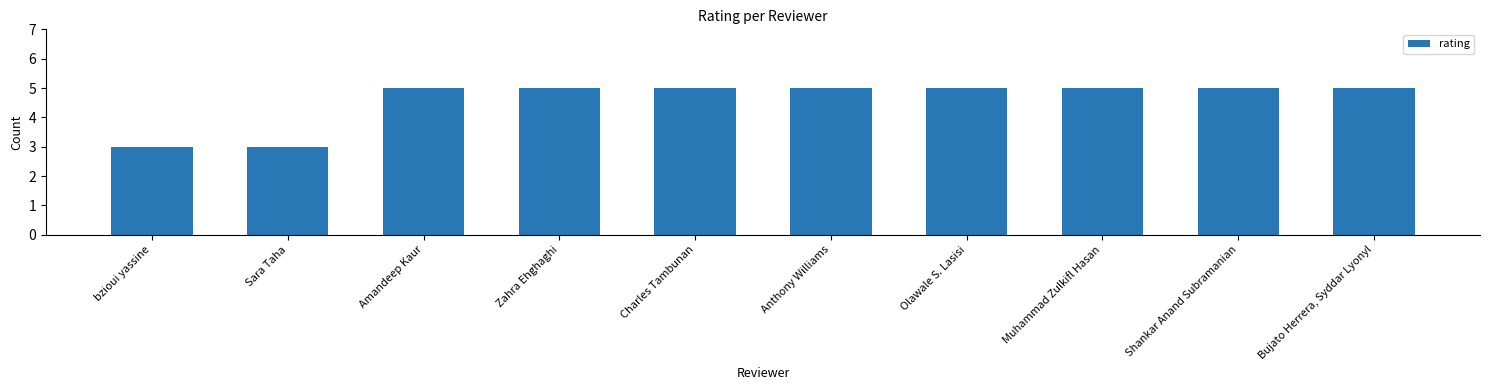

Count the values in the range 5 to 6.

8